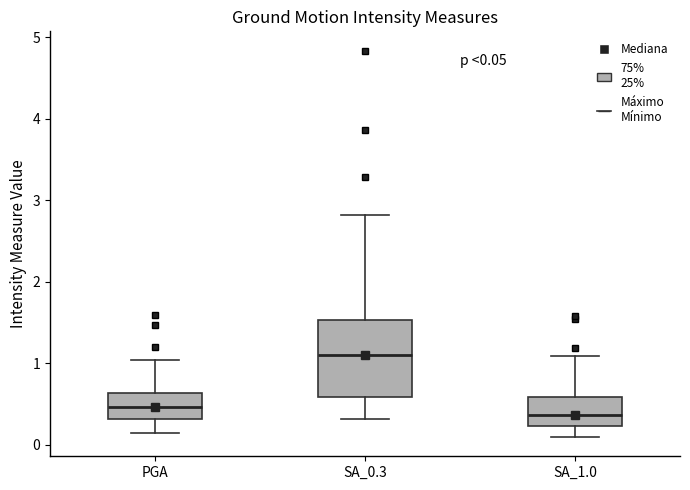

Which box's median line is the lowest?

SA_1.0